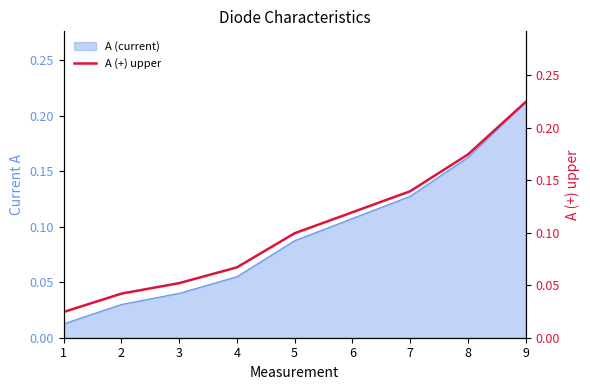

The chart shows a value of 0.2 at 9. True or false?

True